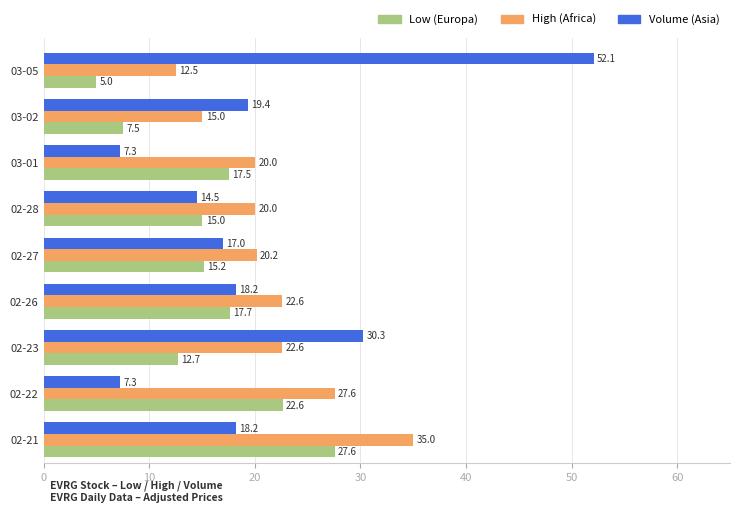

Rank the series at 03-05 from highest to lowest value.

Volume (Asia), High (Africa), Low (Europa)